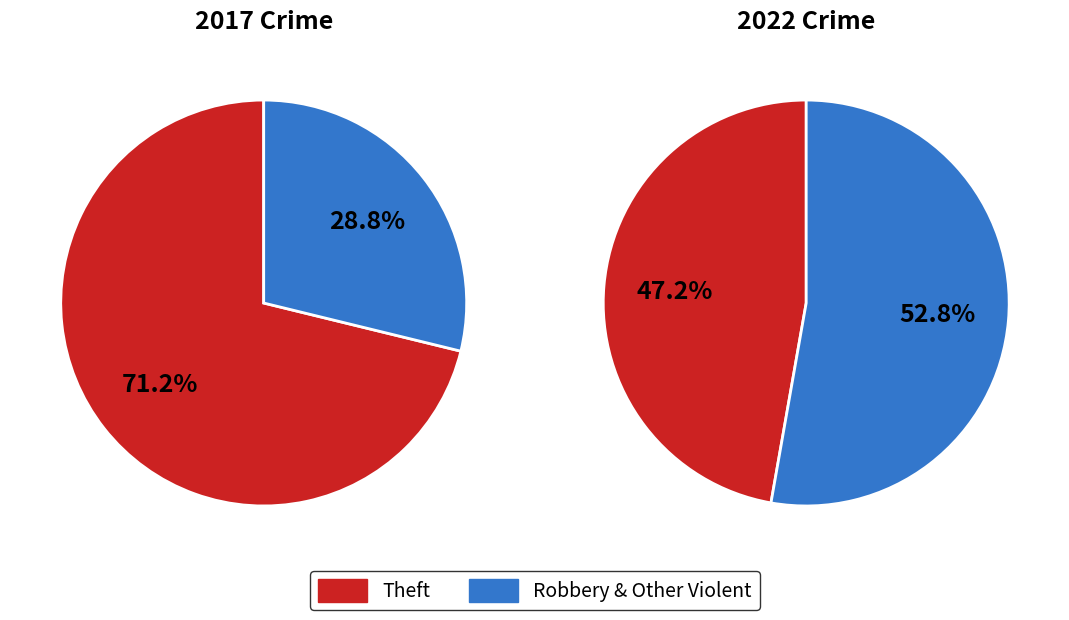

Which series changed the most between 2018 and 2022?

Theft